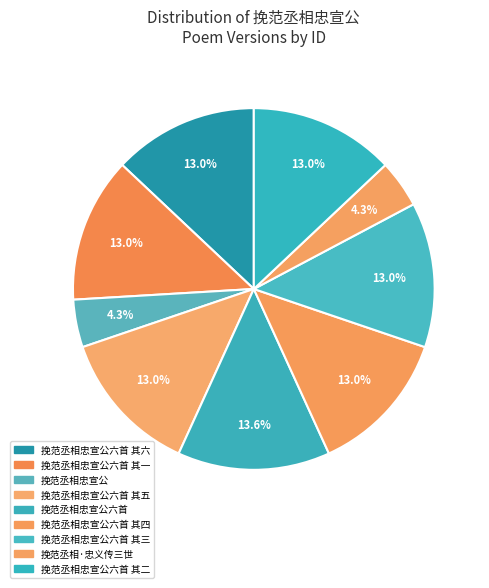

How many segments does this pie chart have?

9